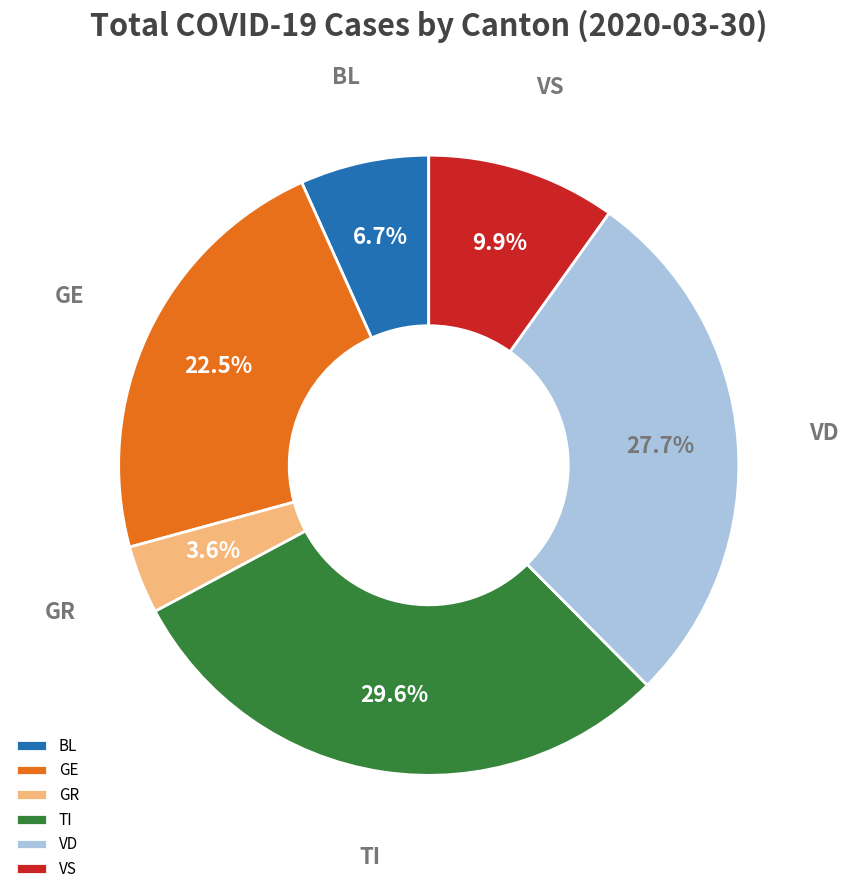

How many slices are in this pie chart?

6